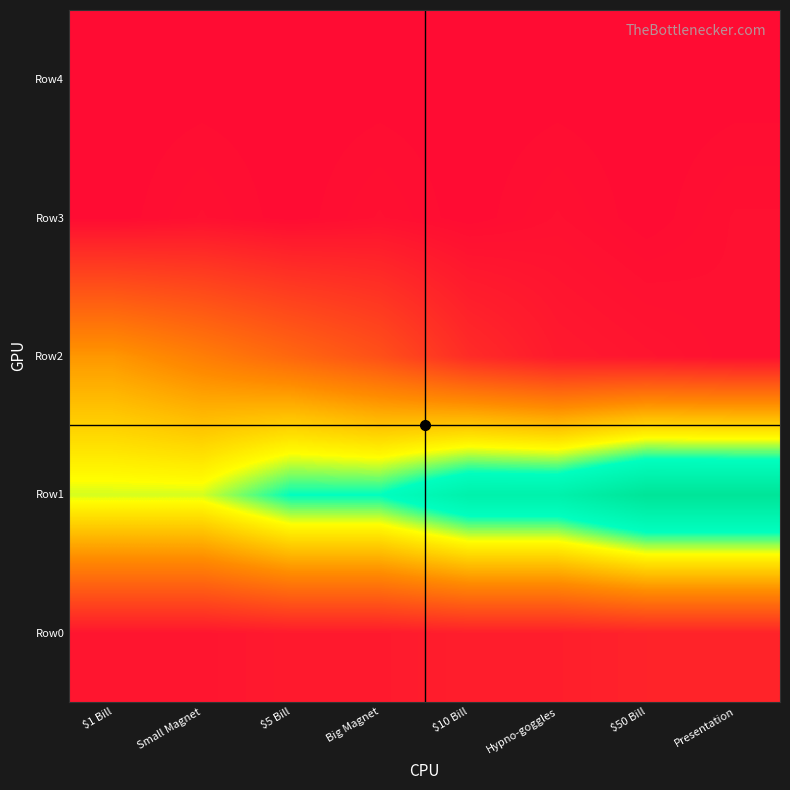

At how many categories does at least one series exceed 61?

4